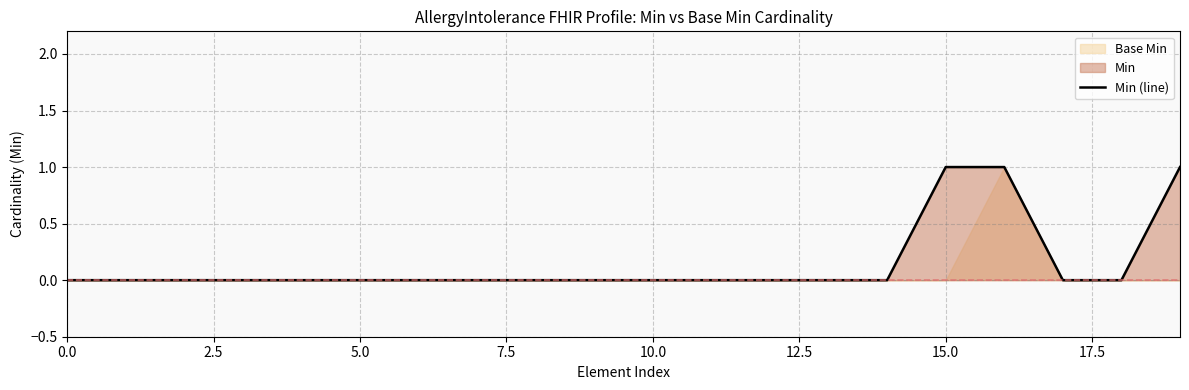

True or false: Min (line) has a value of 0 at 5.0.

True